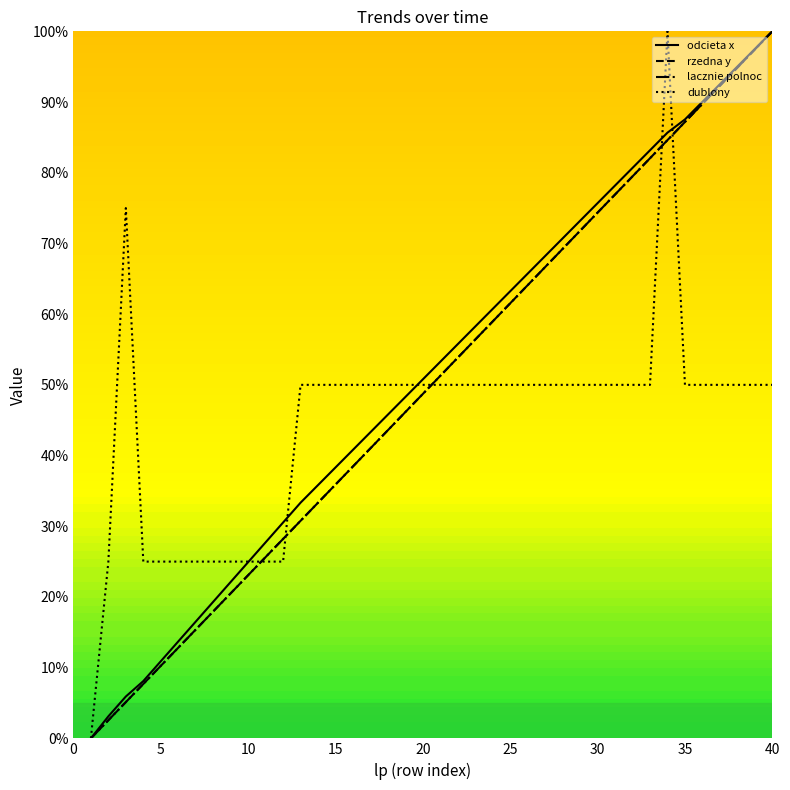

Is this an area chart (filled region under the line)?

No